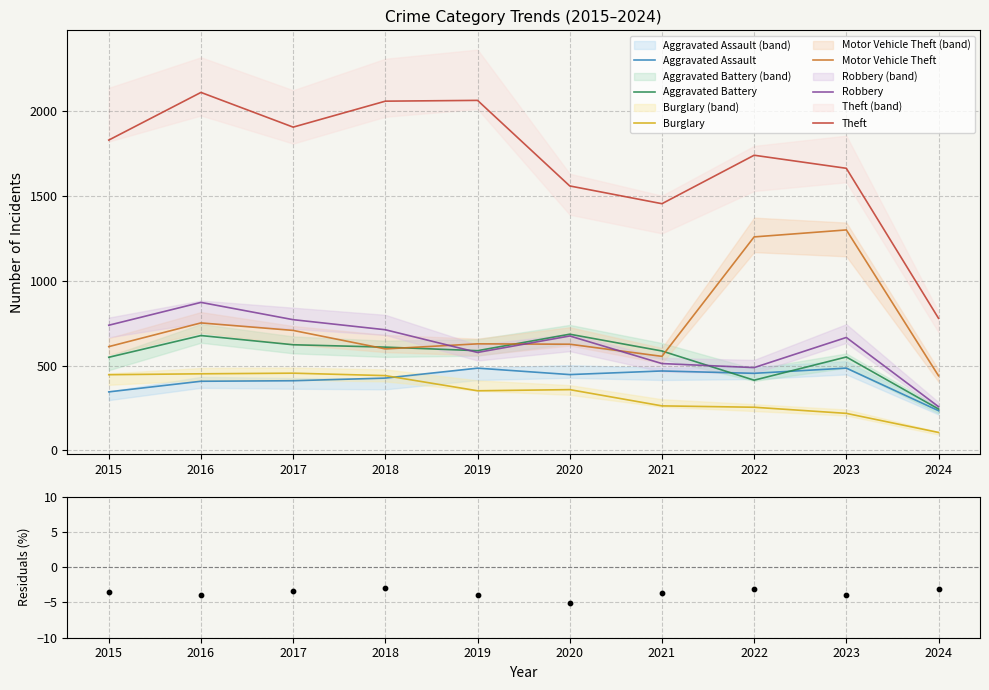

At which category is the sum across all series the highest?

2016